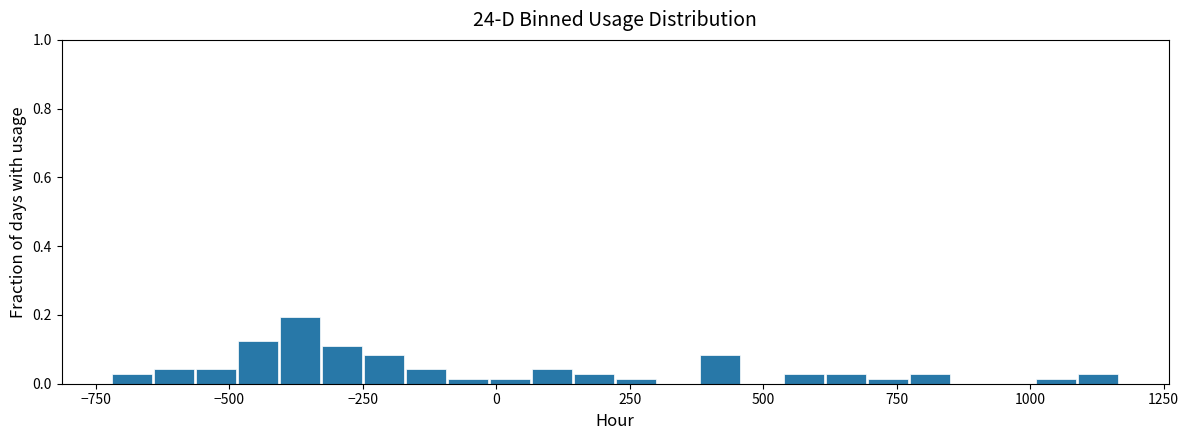

Read against the x-axis, roughly where is the centre of the tallest bar?

-350